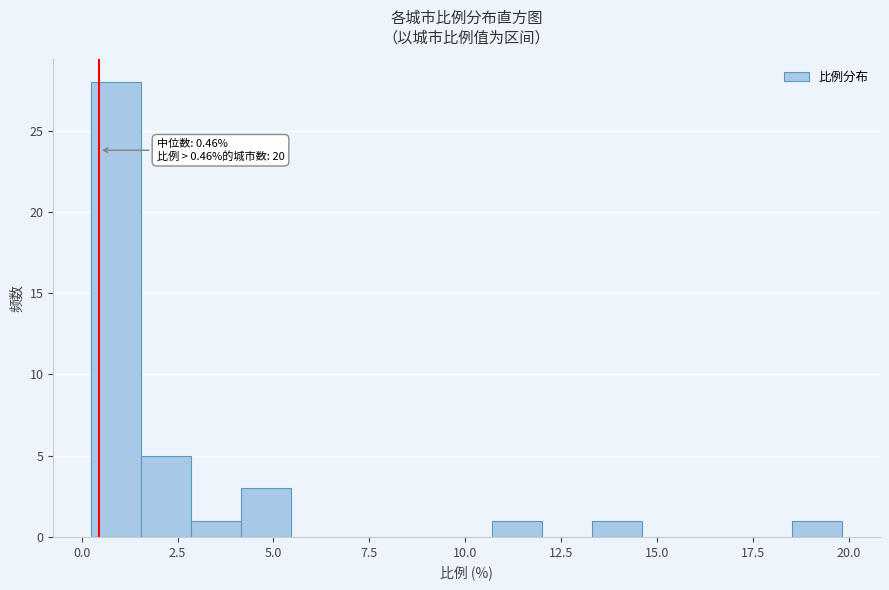

Read against the x-axis, roughly where is the centre of the tallest bar?

1.0